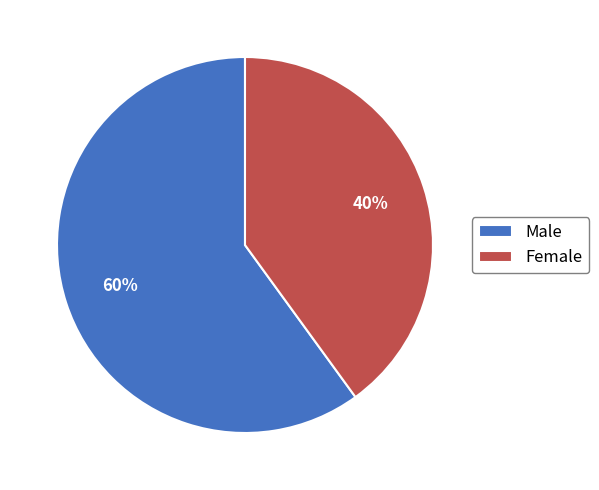

How many slices are in this pie chart?

2